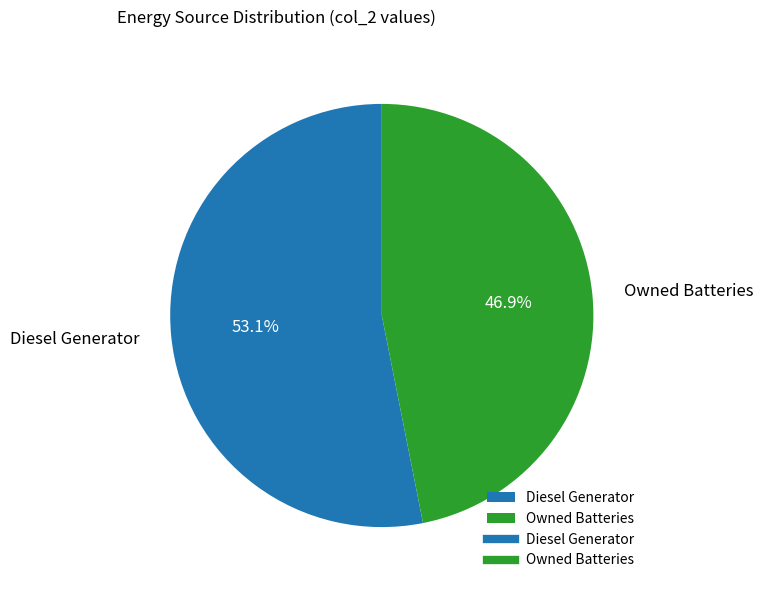

Which category has the biggest portion of the pie?

Diesel Generator